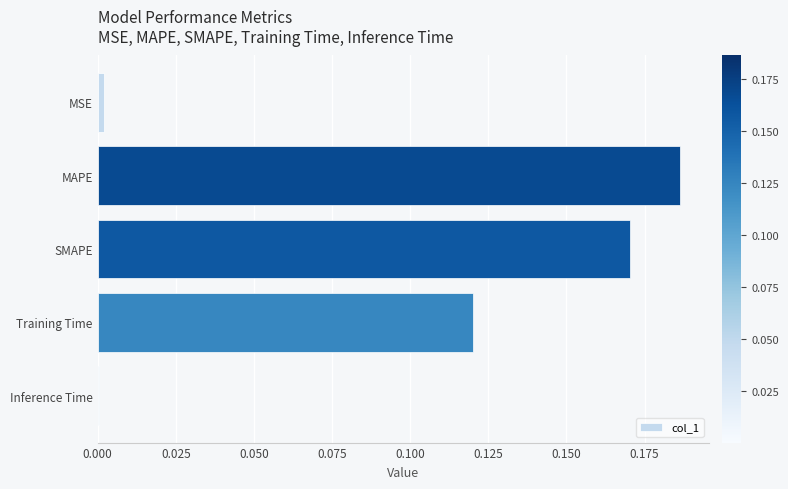

Between Training Time and SMAPE, which is larger?

SMAPE